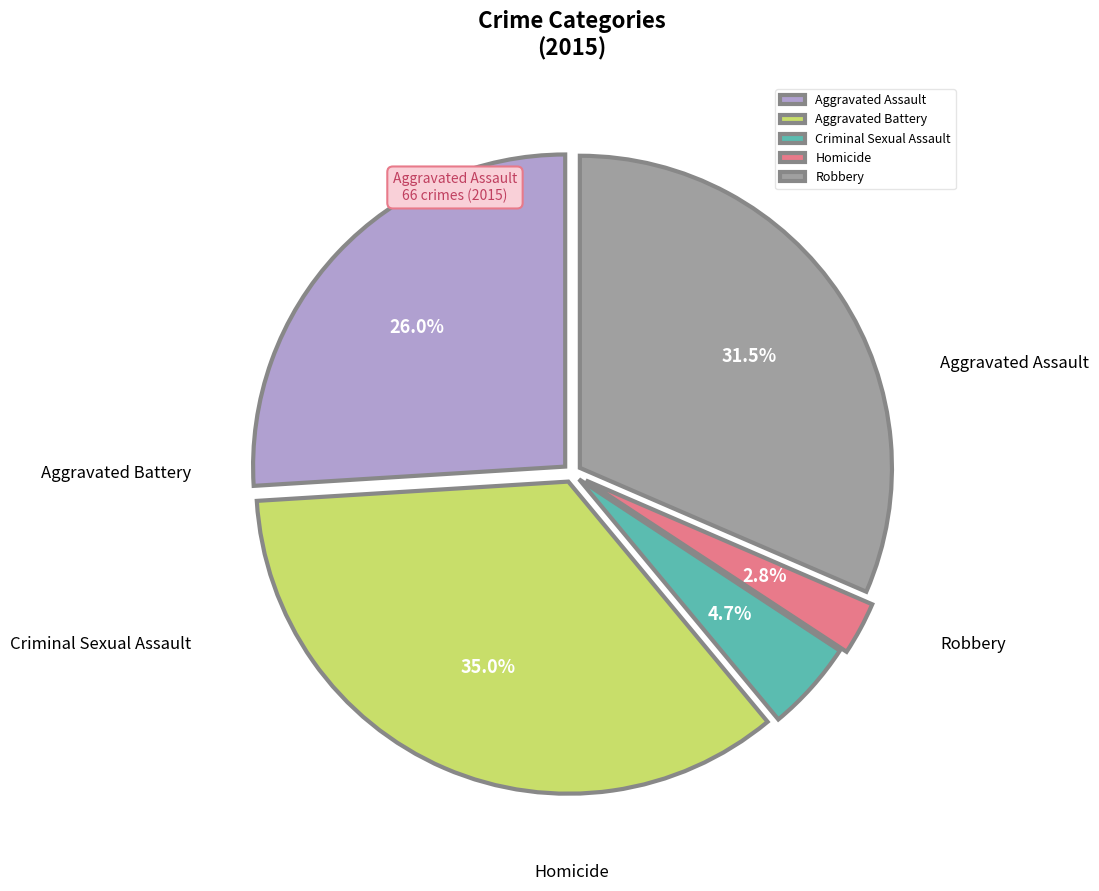

Approximately how many times larger is the value at Criminal Sexual Assault compared to Robbery?

0.1